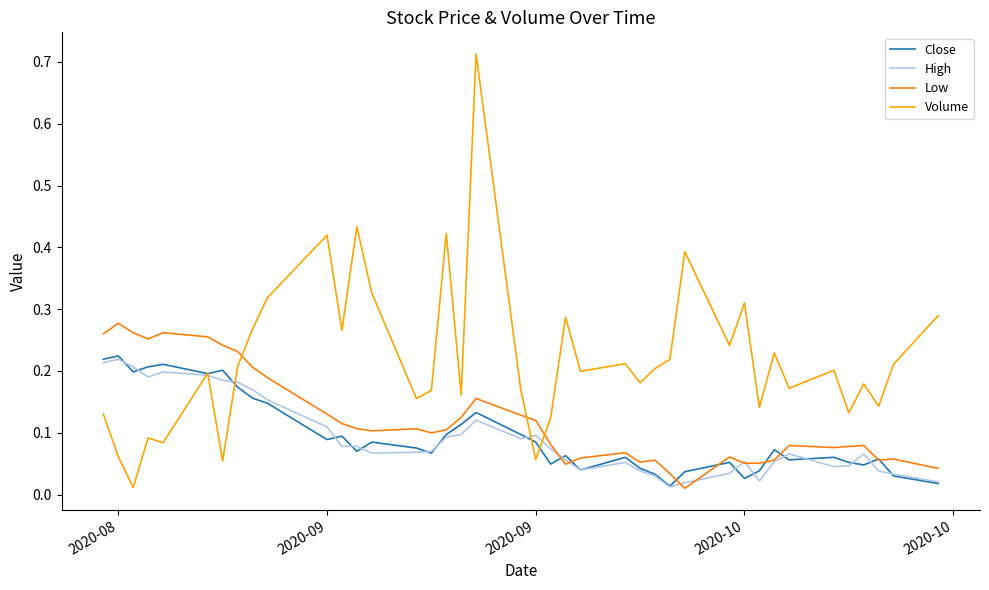

Which series has the largest total across all categories?

Volume